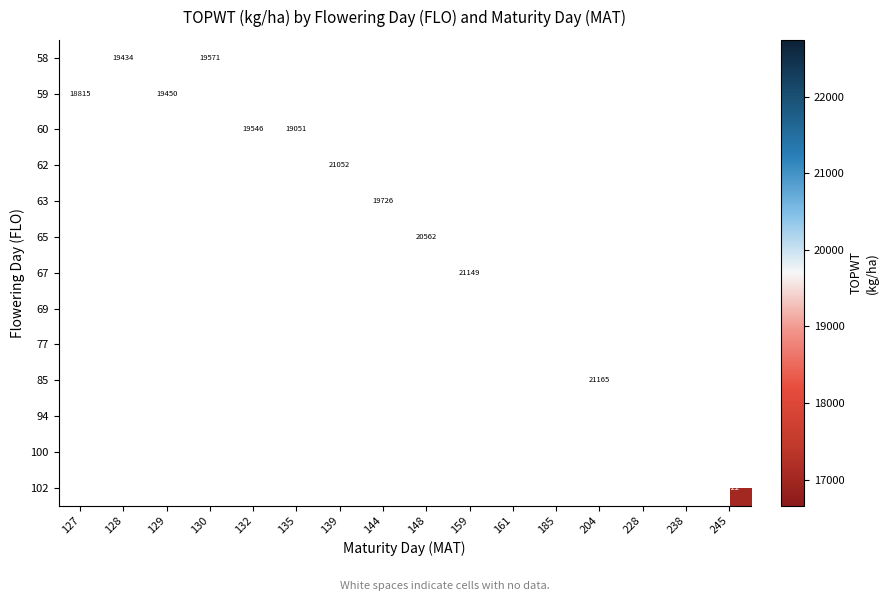

The value of 100 at 238 is 16658. True or false?

True